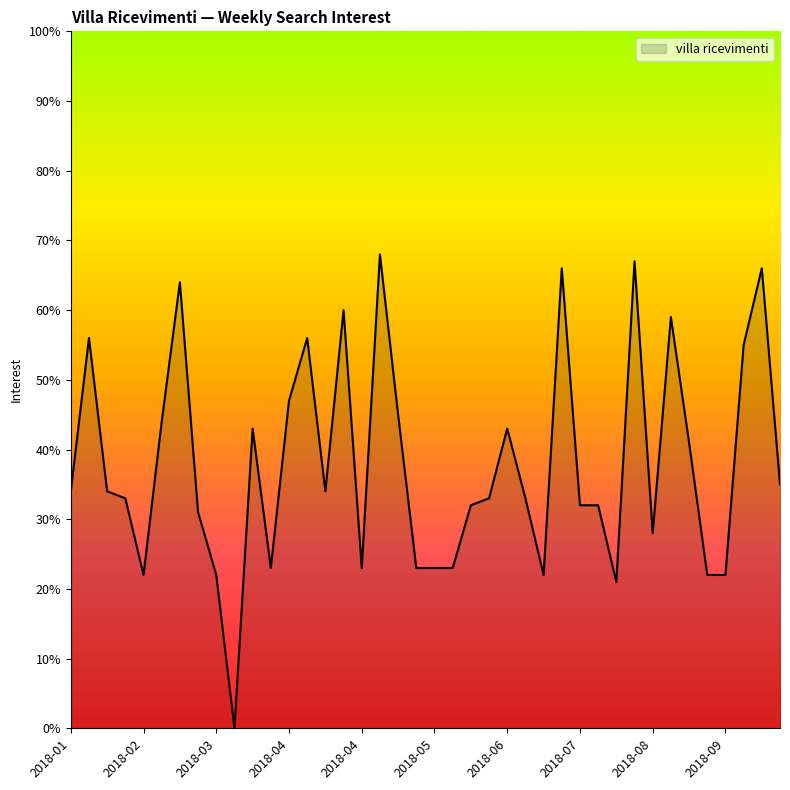

What is the difference between the maximum and second lowest values?

47